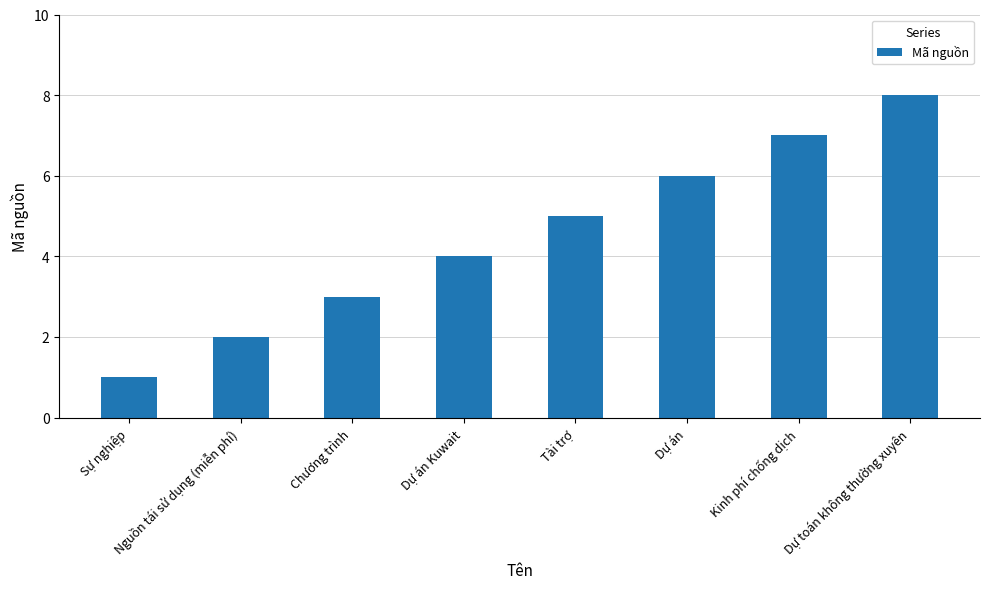

Is it true that the value at Dự toán không thường xuyên is 12?

False